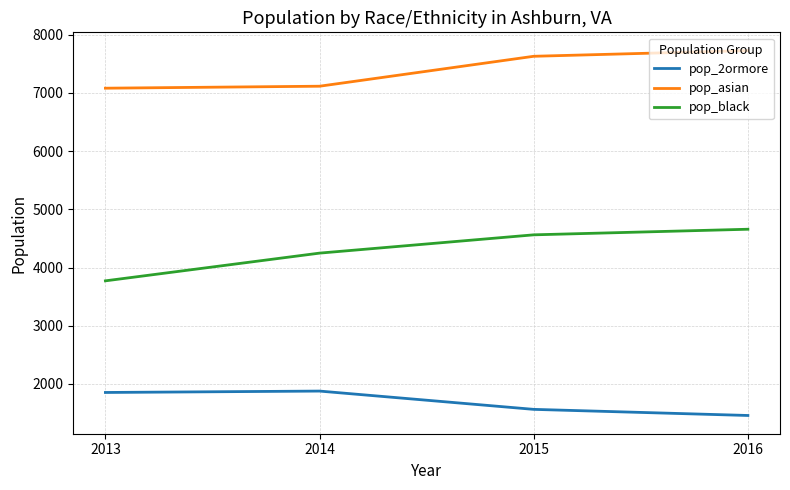

Rank the series by their maximum value, from lowest to highest.

pop_2ormore, pop_black, pop_asian